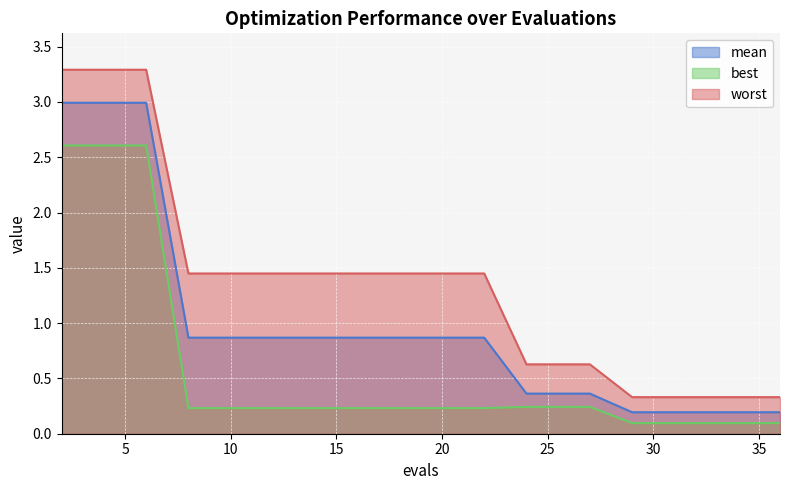

Count the number of categories in the chart.

19